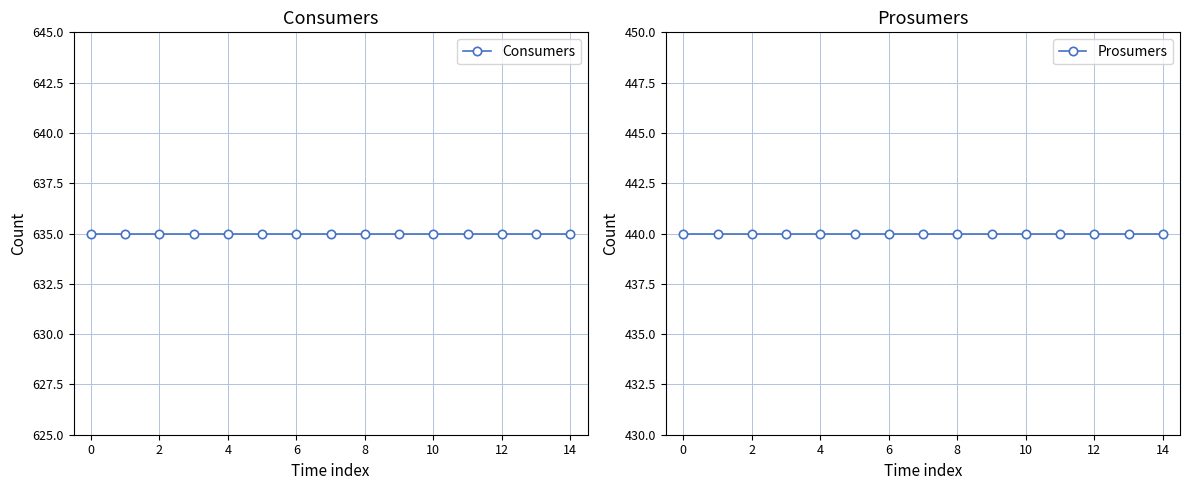

True or false: Prosumers has more than 0 interior local peaks.

False